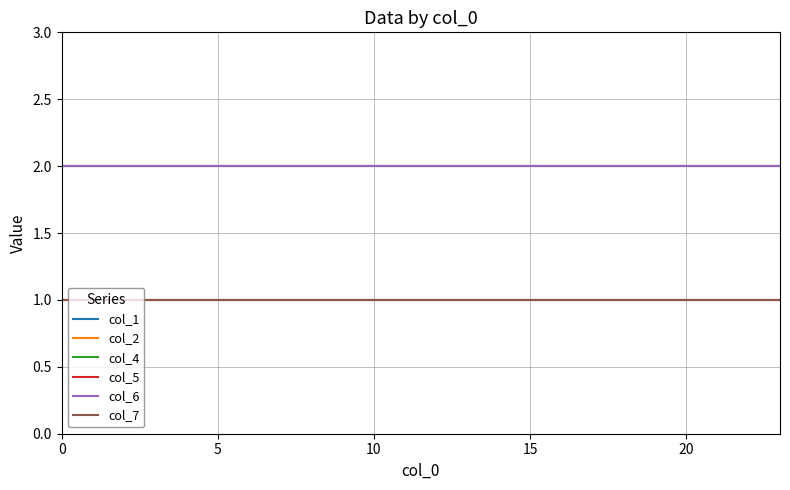

Which series has the largest range (max minus min)?

col_1